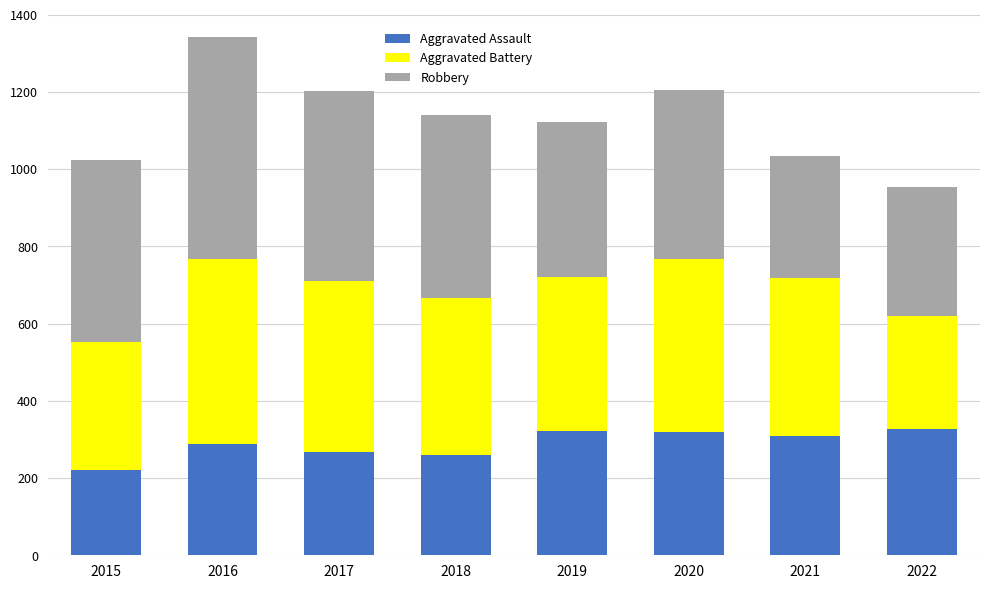

The Aggravated Assault series shows 222 at 2015. True or false?

True